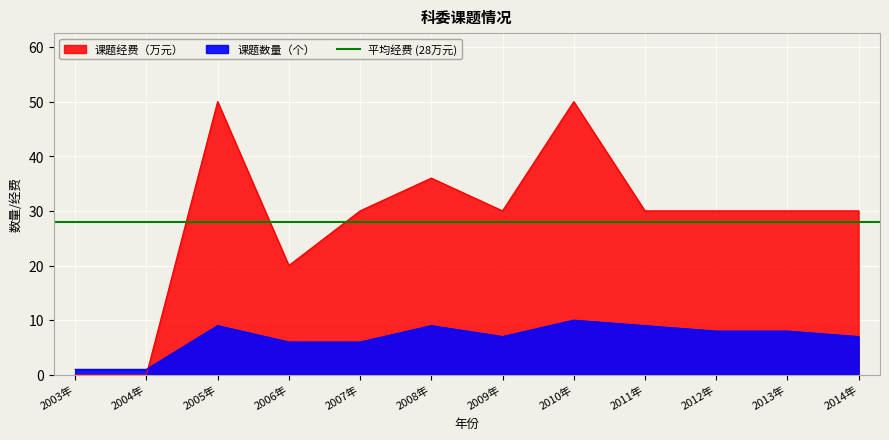

How many 课题数量（个） values are between 6 and 9?

9